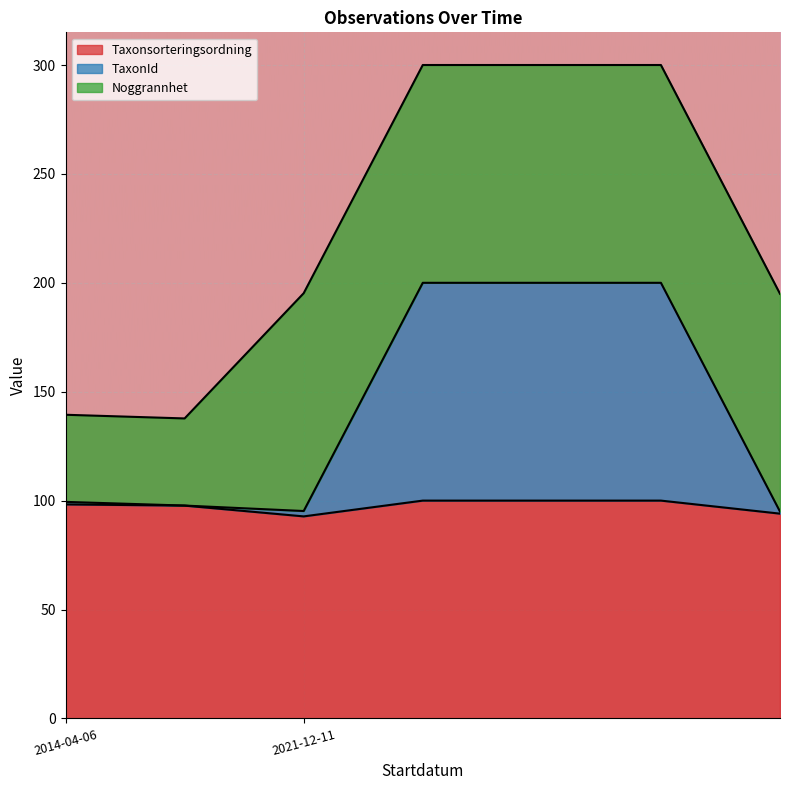

What is the highest value of the Taxonsorteringsordning series?

100.0